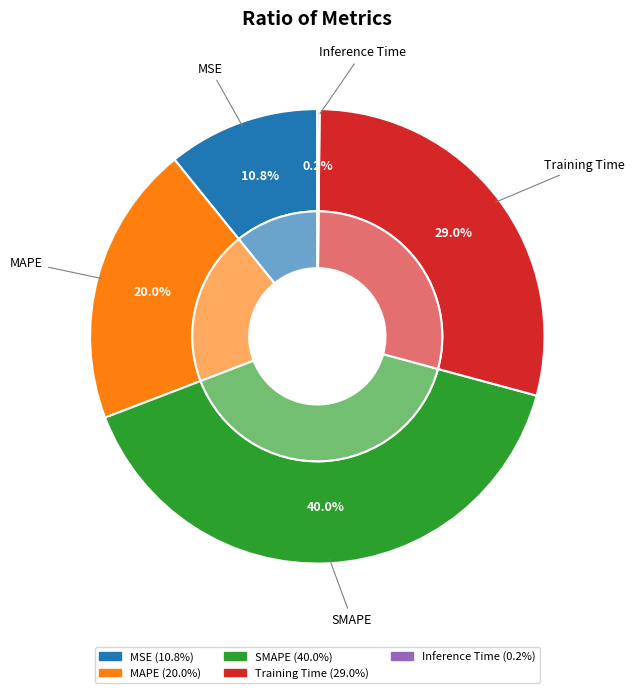

Combined, what portion of the pie is MSE and Inference Time?

11.0%